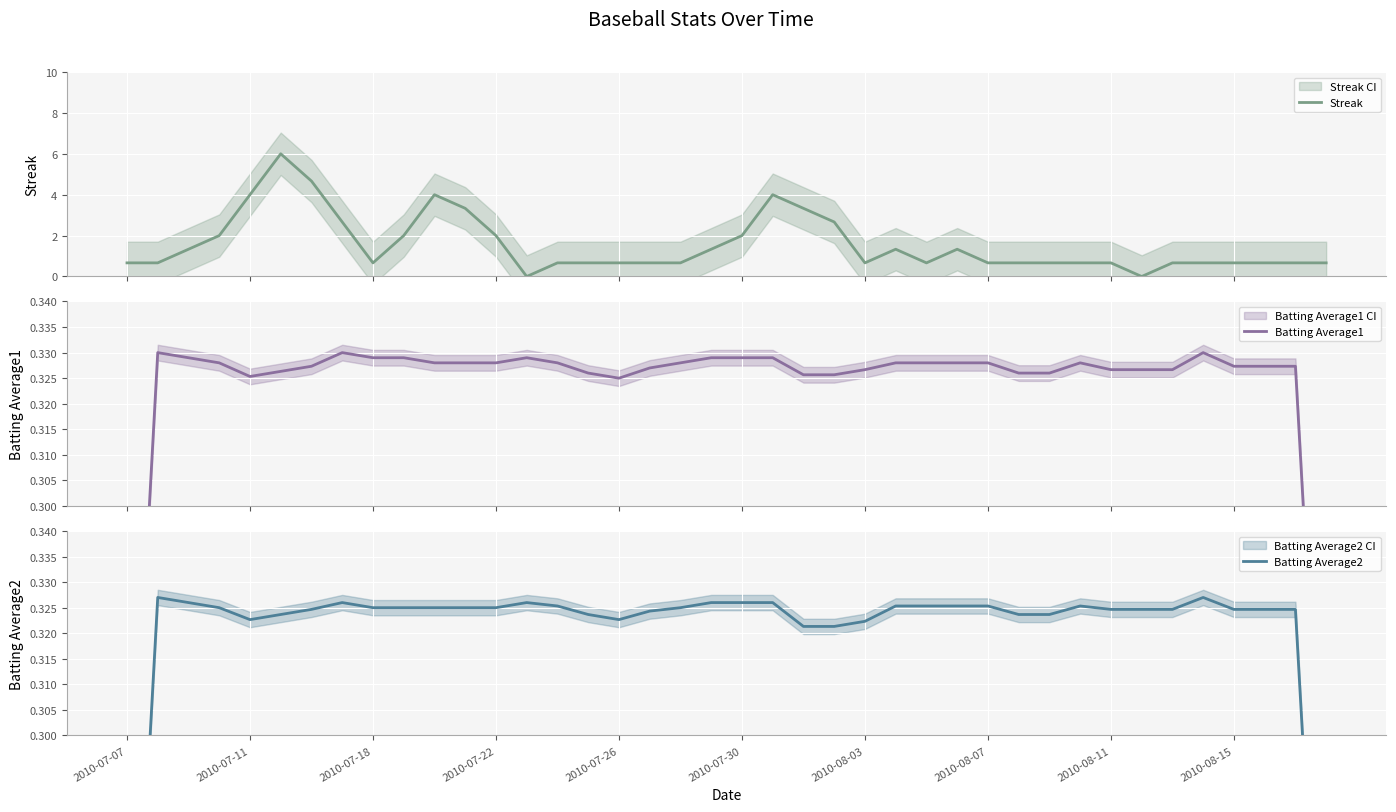

Does the chart display data point markers on the line(s)?

No